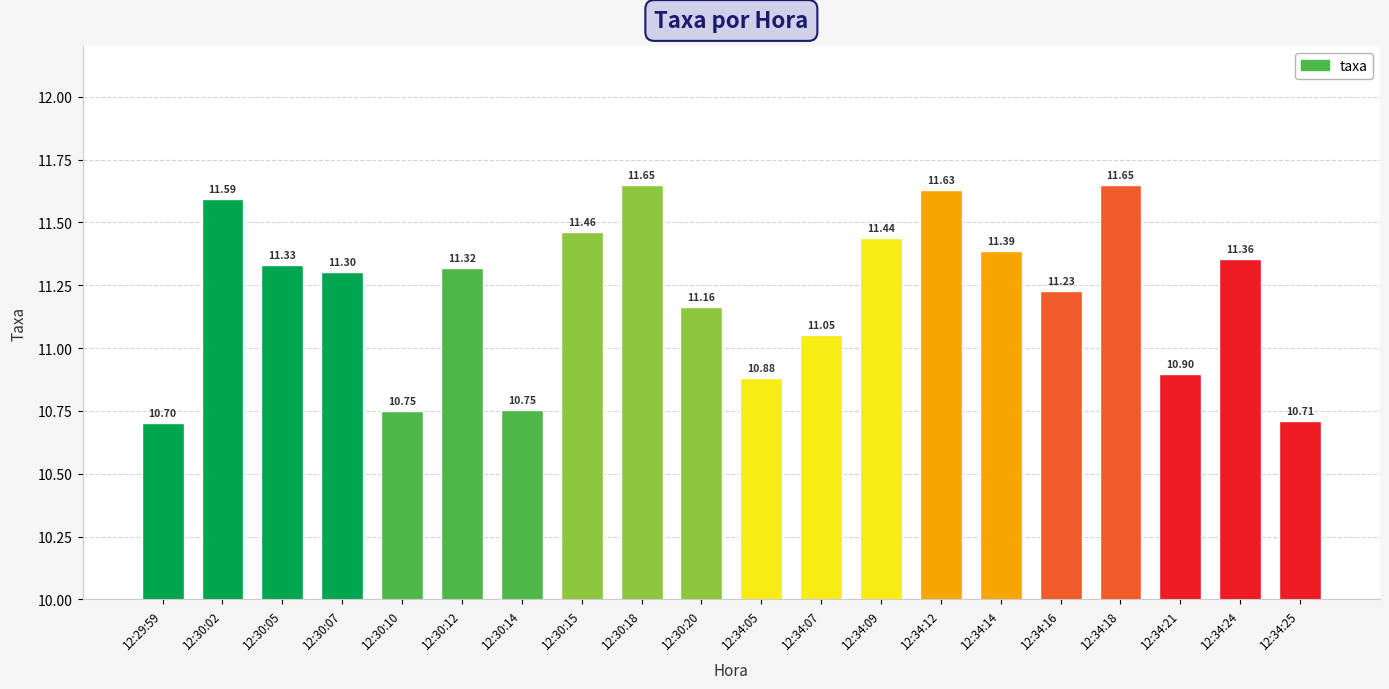

At which label does the data first exceed 11?

12:30:02